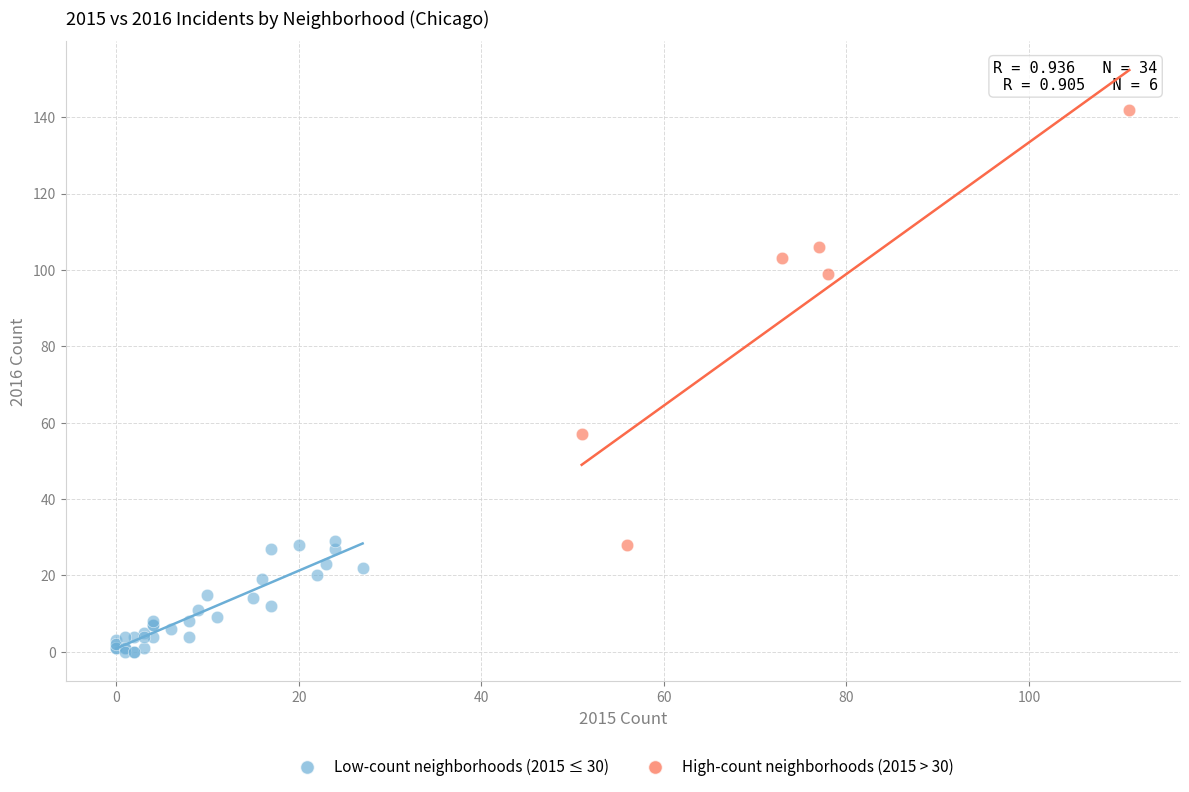

Which series reaches the minimum Y coordinate?

Low-count neighborhoods (2015 ≤ 30)